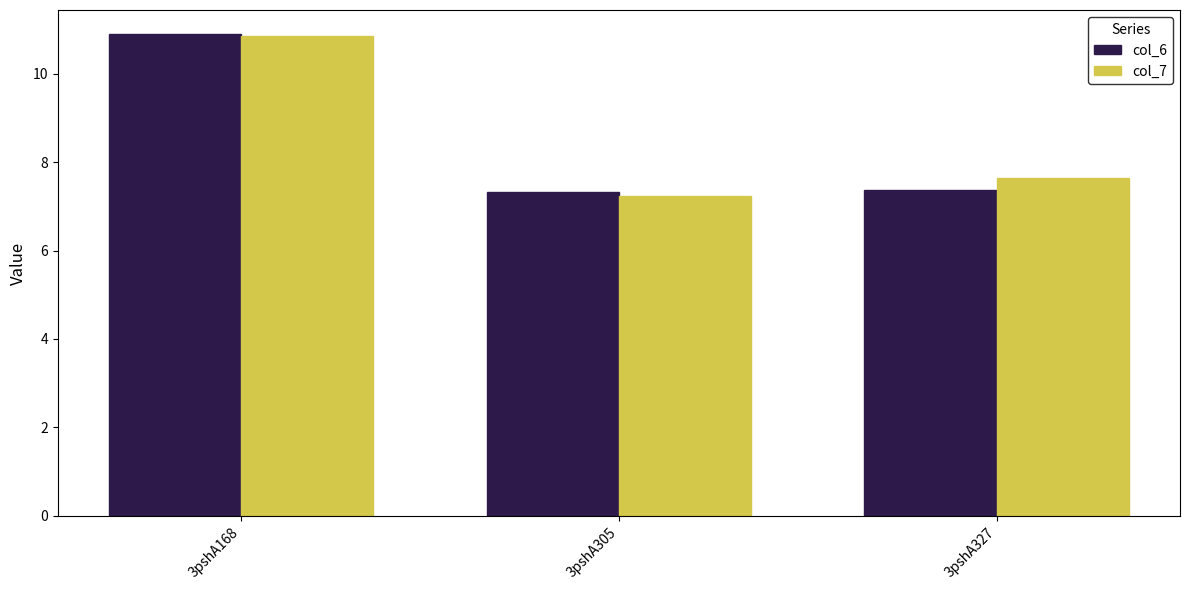

At which category is the sum across all series the highest?

3pshA168